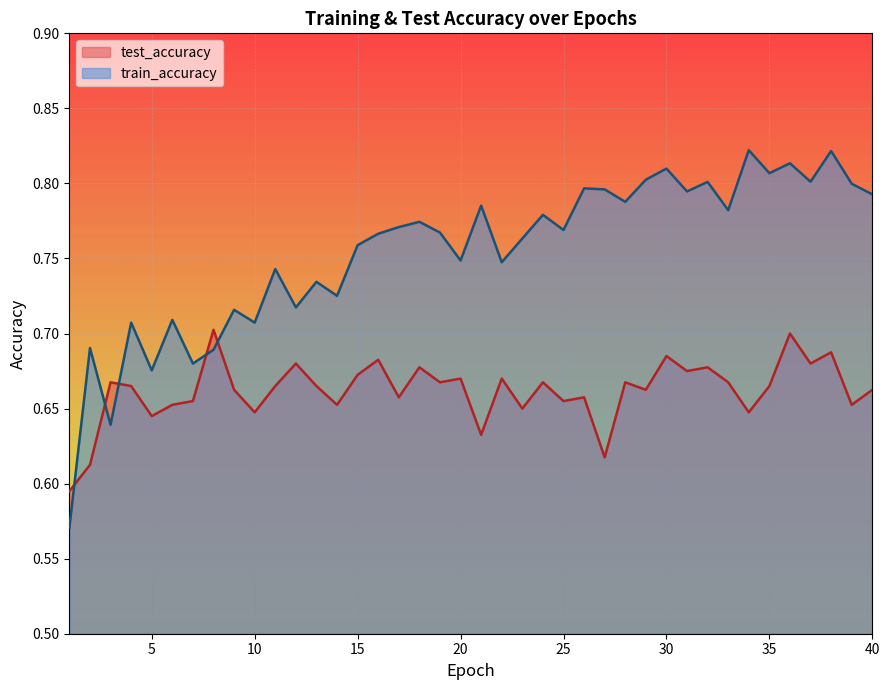

What is the sum of the test_accuracy values at 11 and 22?

1.3